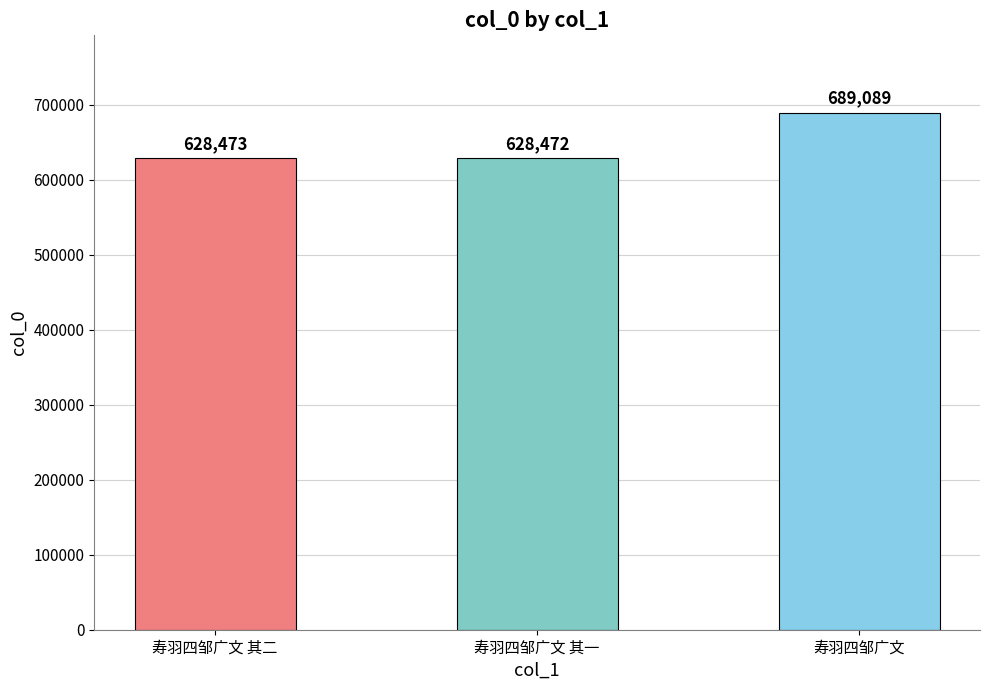

Between 寿羽四邹广文 其二 and 寿羽四邹广文, which is larger?

寿羽四邹广文